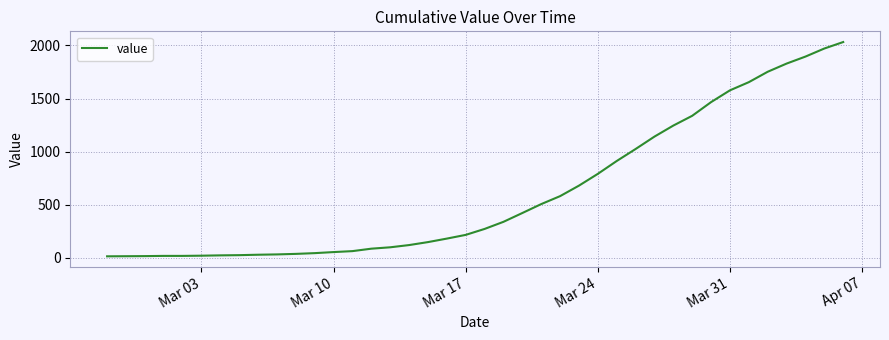

What is the maximum value shown in the chart?

2032